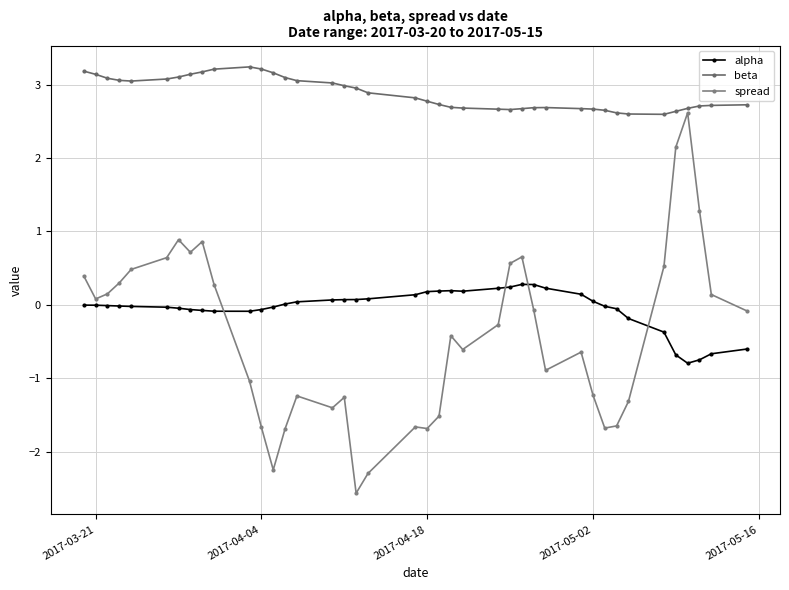

How many lines are shown in the chart?

3